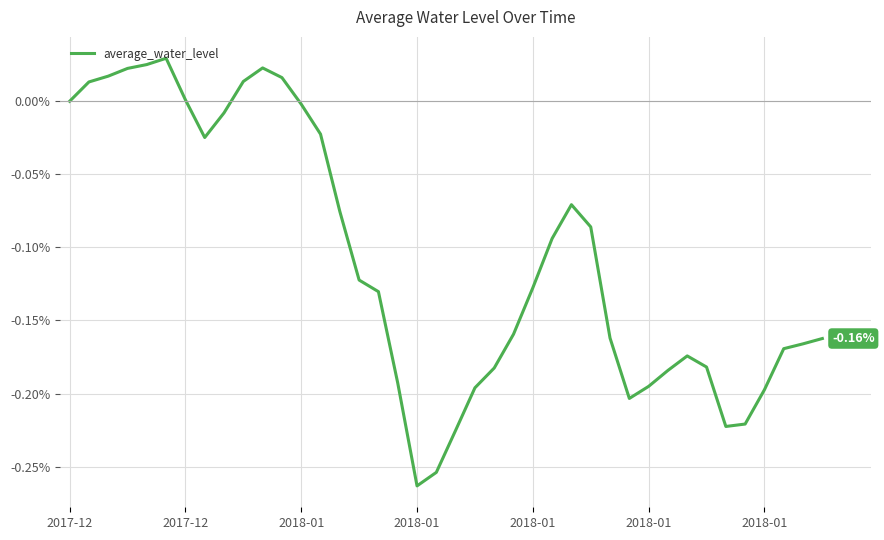

What is the difference between the maximum and minimum values?

0.3